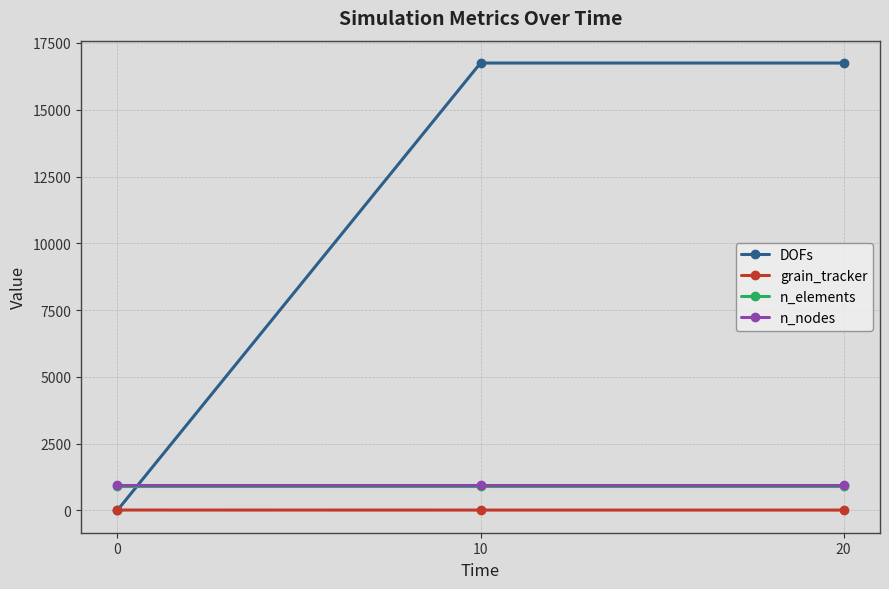

What is the difference between the maximum and minimum values in the DOFs series?

16749